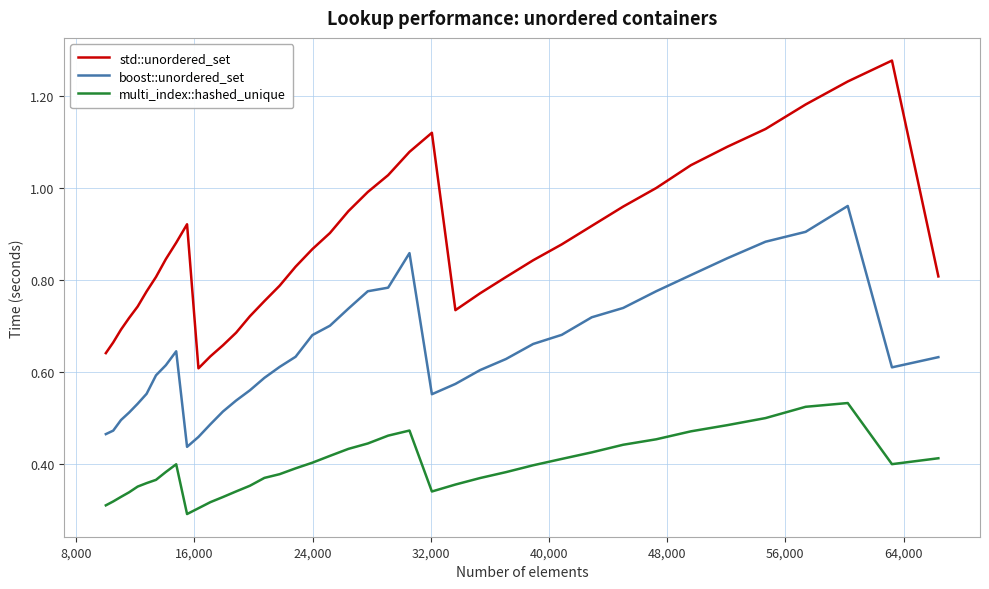

Which series has the largest total across all categories?

std::unordered_set